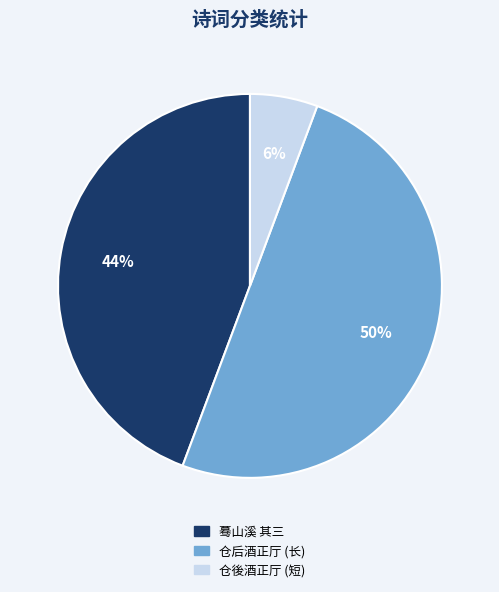

To the nearest percent, what is the difference between the 蓦山溪 其三 and 仓后酒正厅 (长) slice percentages?

6%